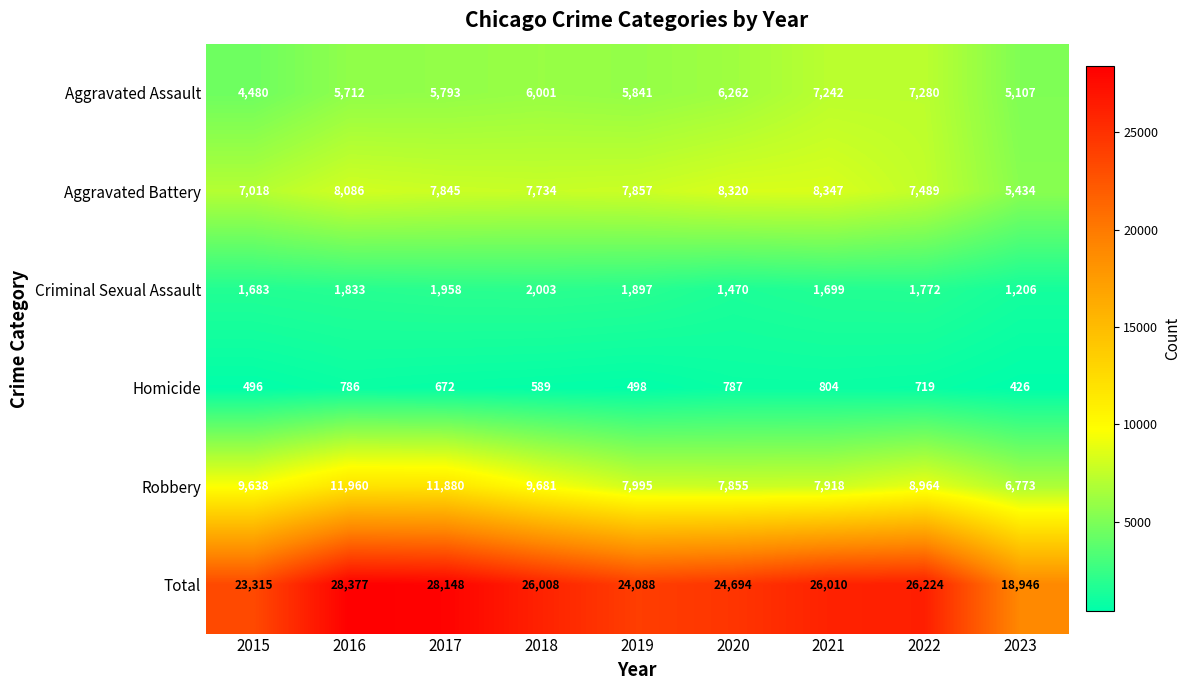

What is the minimum value for Robbery?

6773